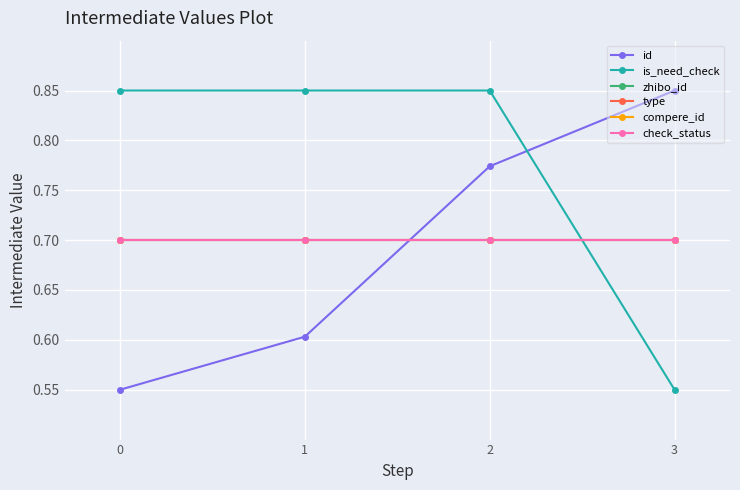

Is this an area chart (filled region under the line)?

No